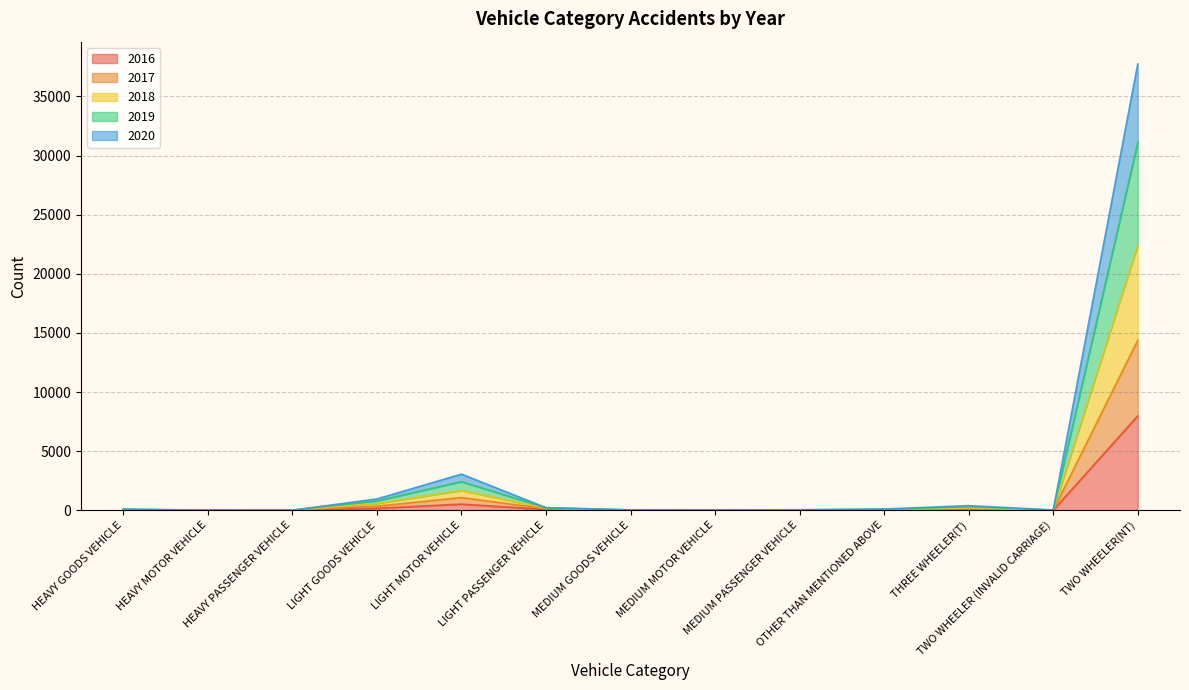

What is the label of the 2nd point from the right?

TWO WHEELER (INVALID CARRIAGE)